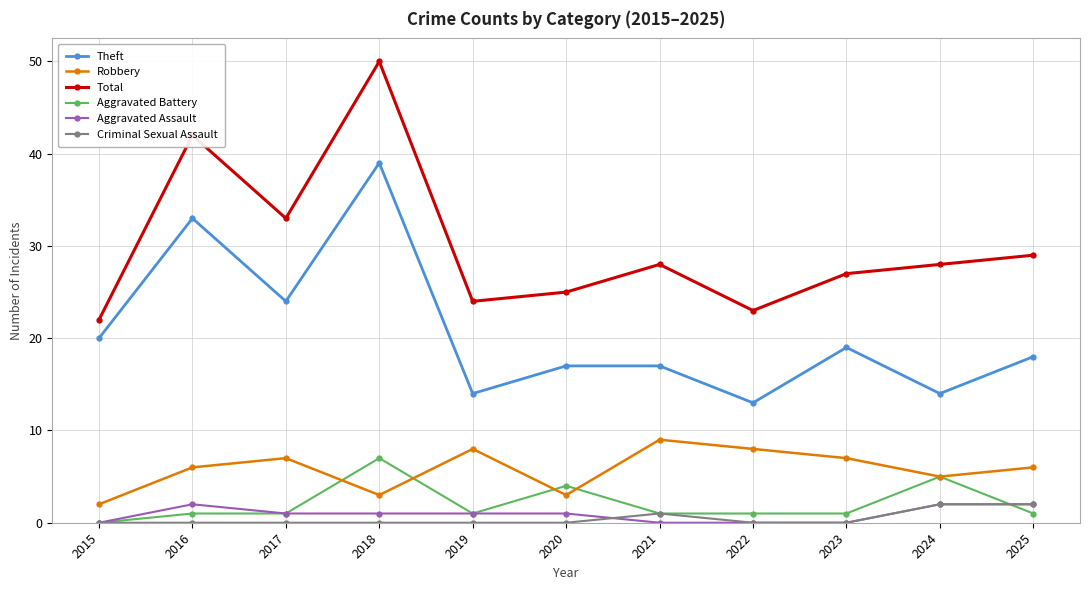

Which series has the largest range (max minus min)?

Total